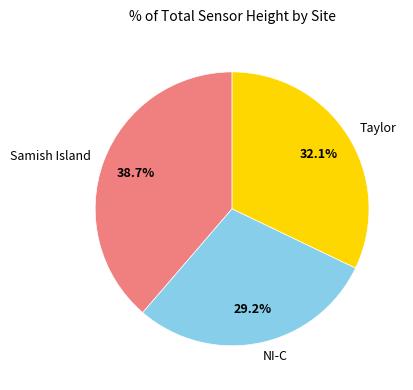

Which slice is the smallest?

NI-C